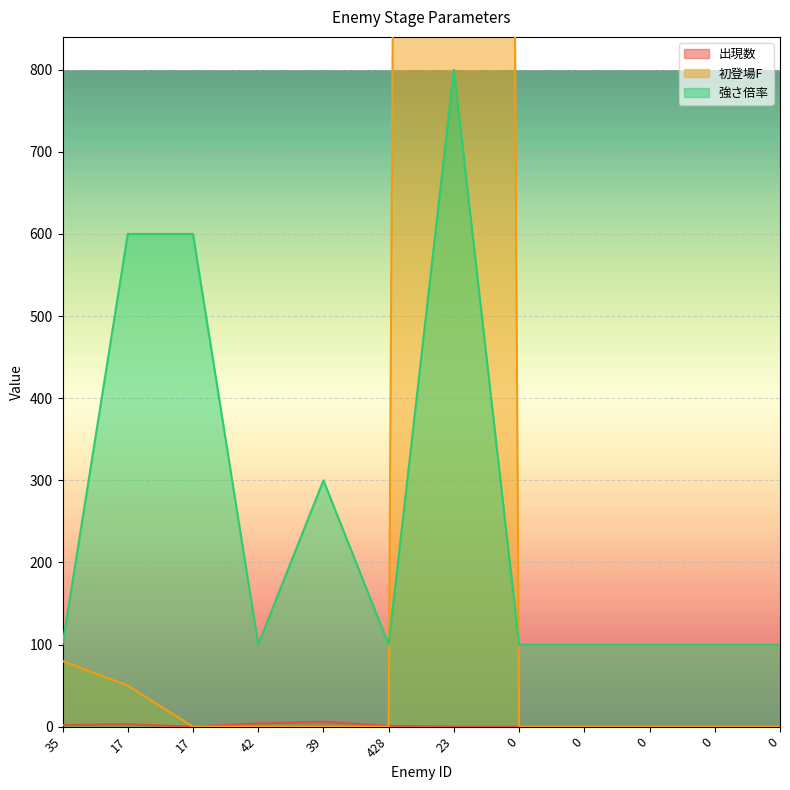

True or false: 出現数 and 初登場F intersect in this chart.

True